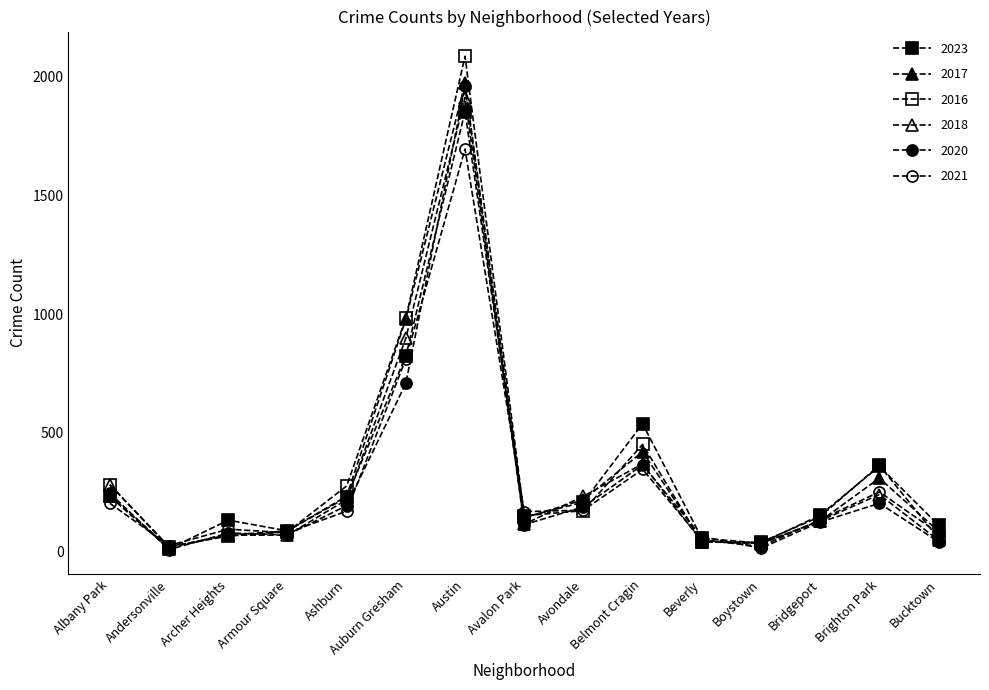

How many values in the 2017 series are below 142?

7